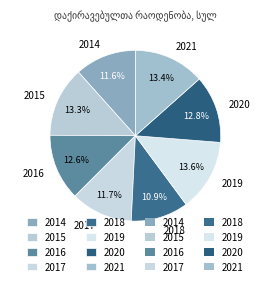

Count the number of slices in the pie.

8